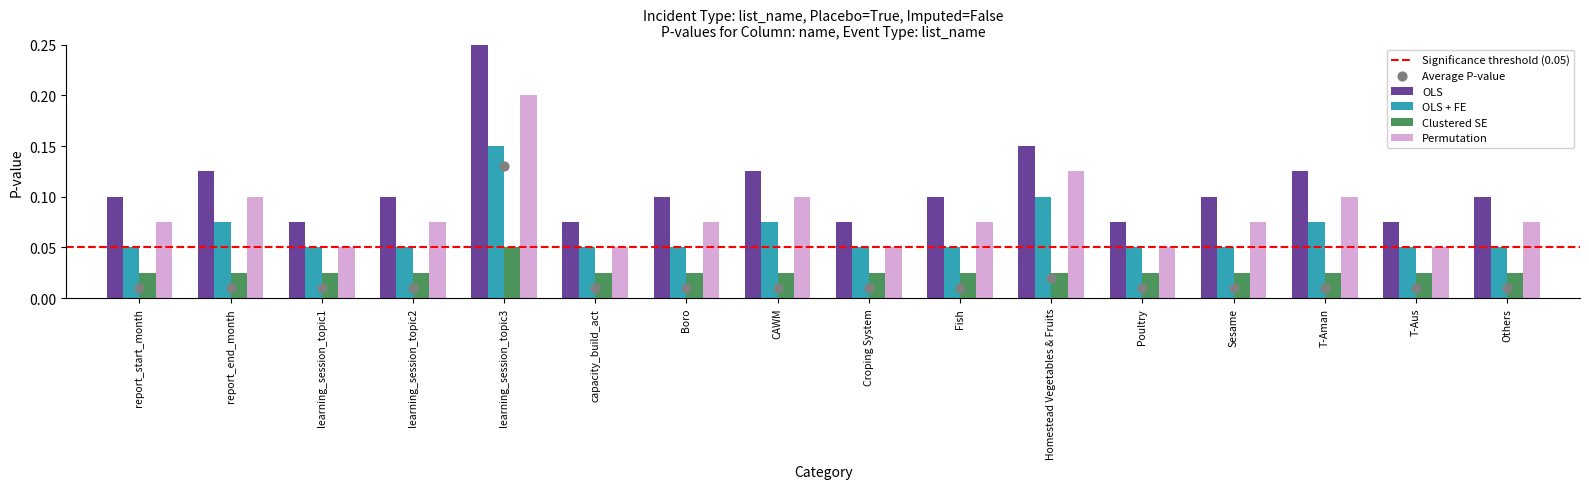

Which series contains the highest Y value?

OLS